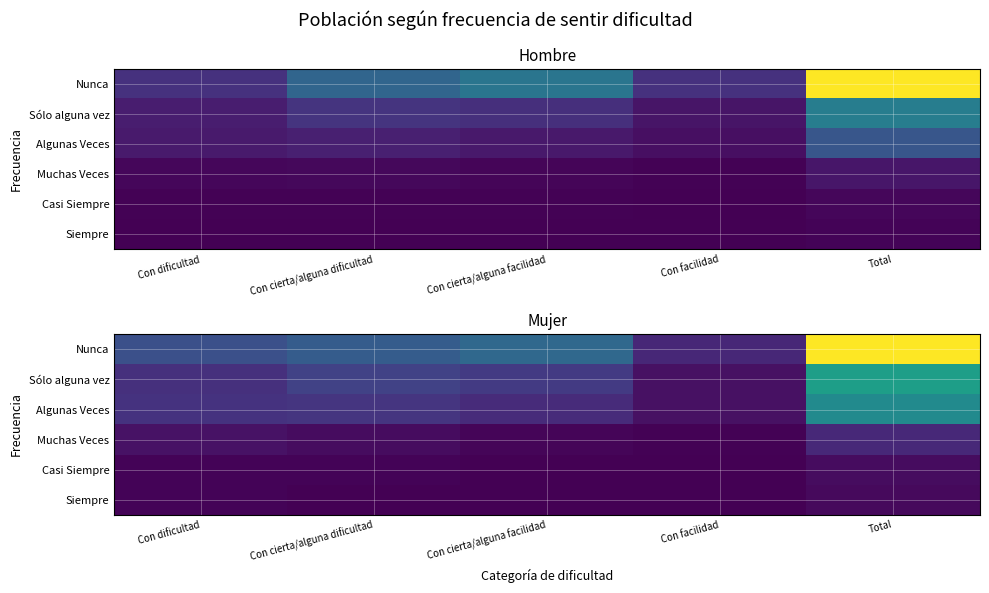

At Con facilidad, list the series in order from smallest to largest.

Casi Siempre, Siempre, Muchas Veces, Algunas Veces, Sólo alguna vez, Nunca